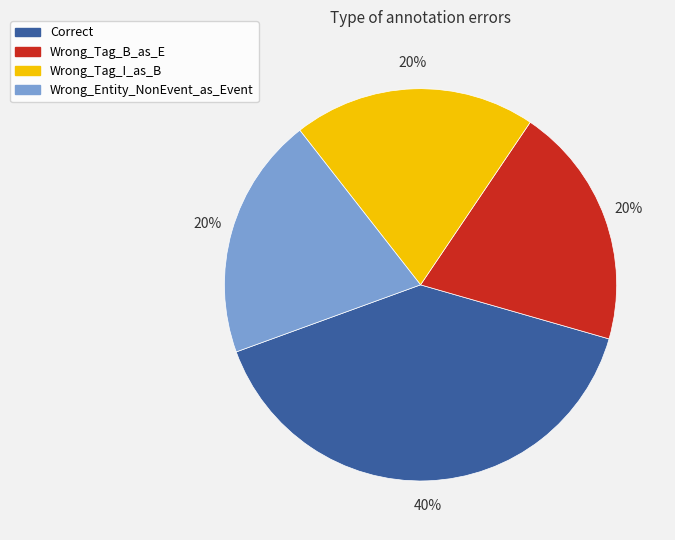

How many slices are in this pie chart?

4